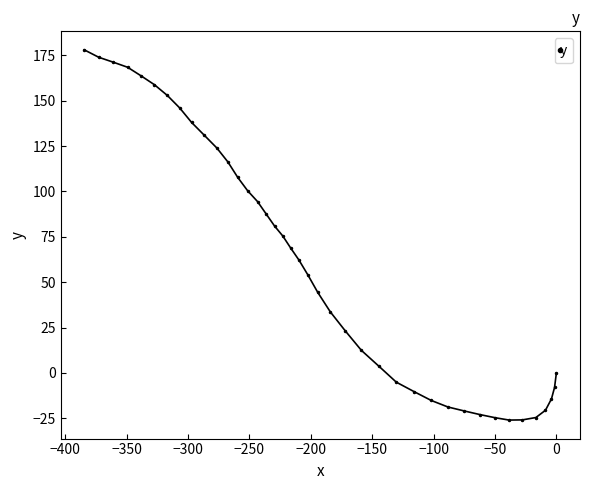

What is the value of the 9th point from the left?

138.0